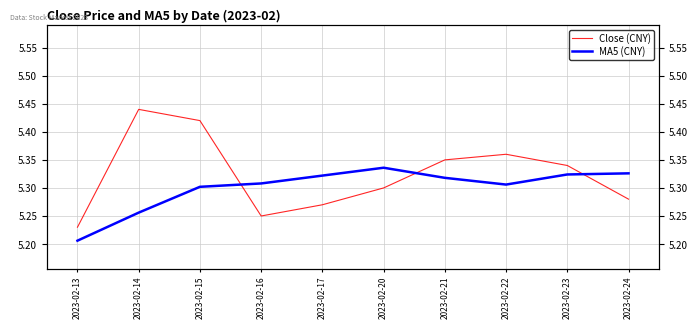

At which category does Close (CNY) reach its first local valley?

2023-02-16